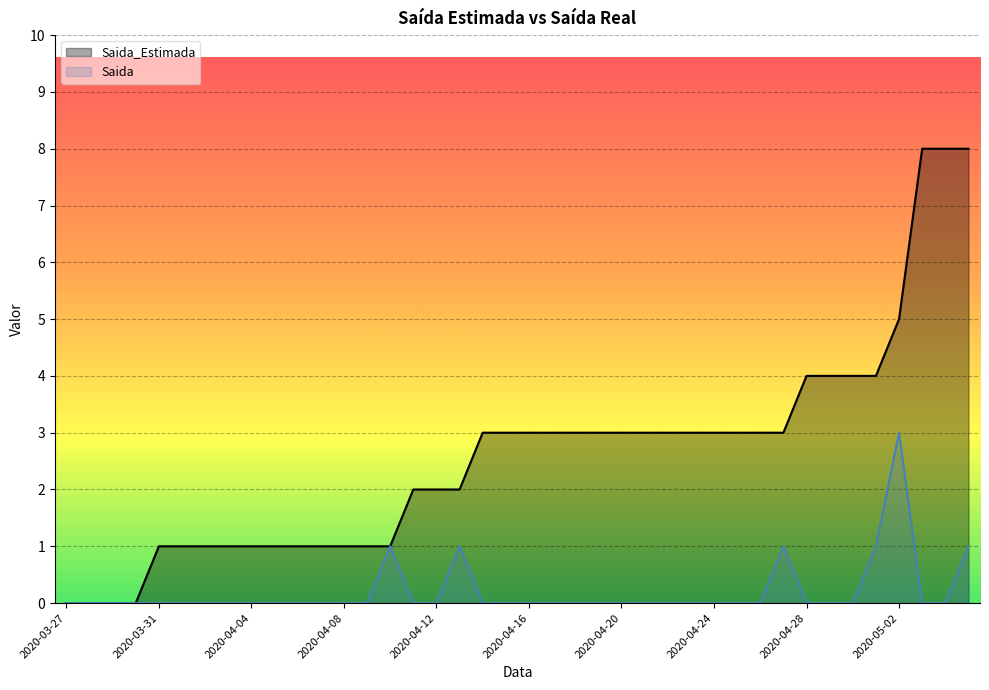

At which label does Saida reach its minimum?

2020-03-27